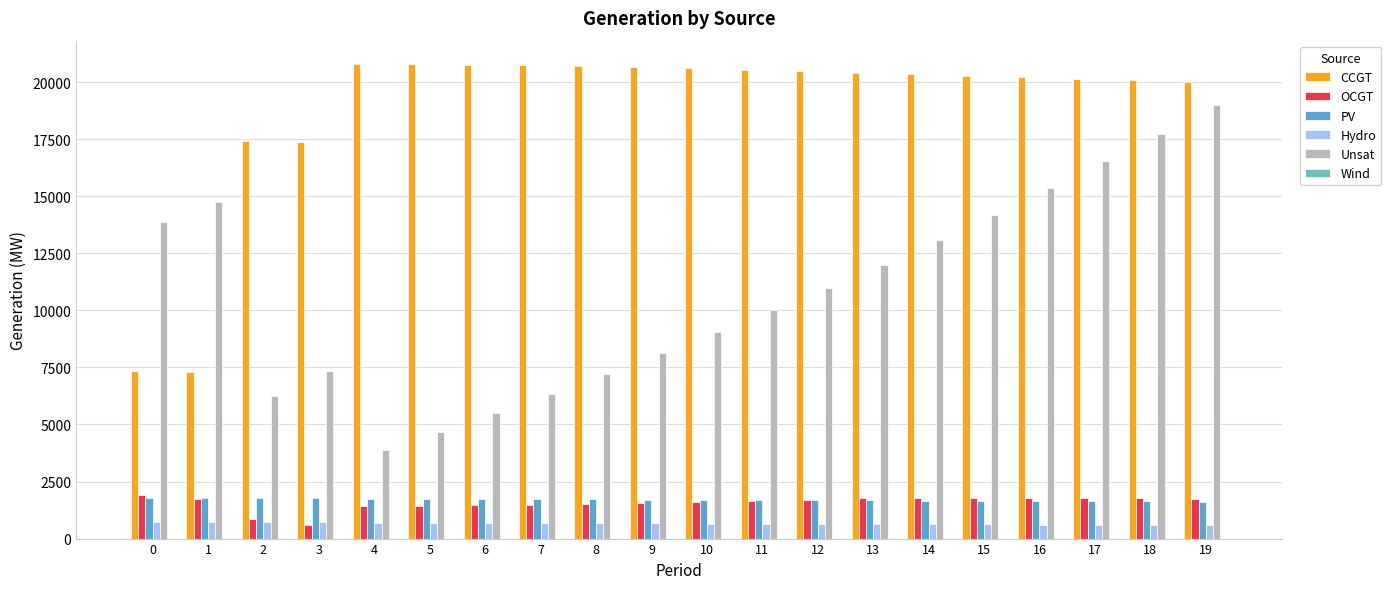

Which label corresponds to the largest value in the chart?

5